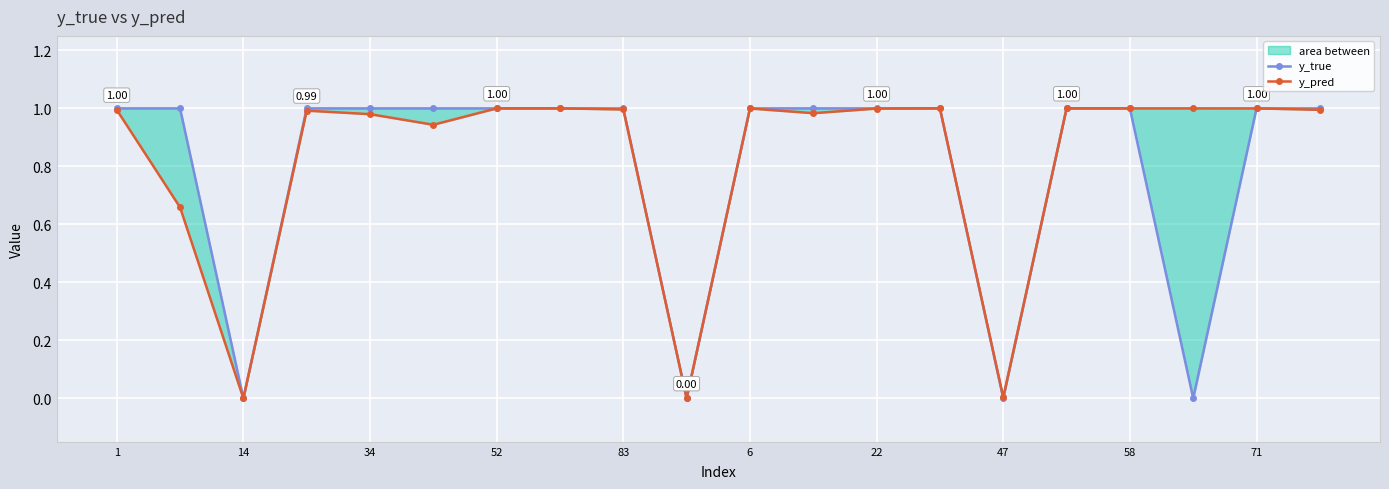

List the series in order of their overall mean, highest first.

y_pred, y_true